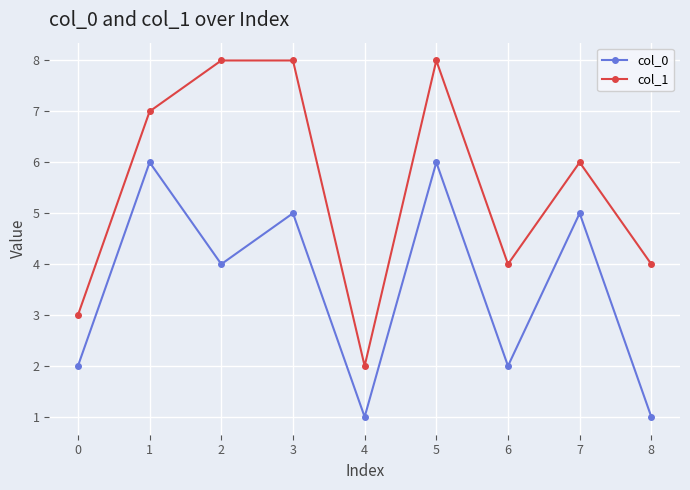

What is the difference between the maximum and second lowest values in the col_0 series?

5